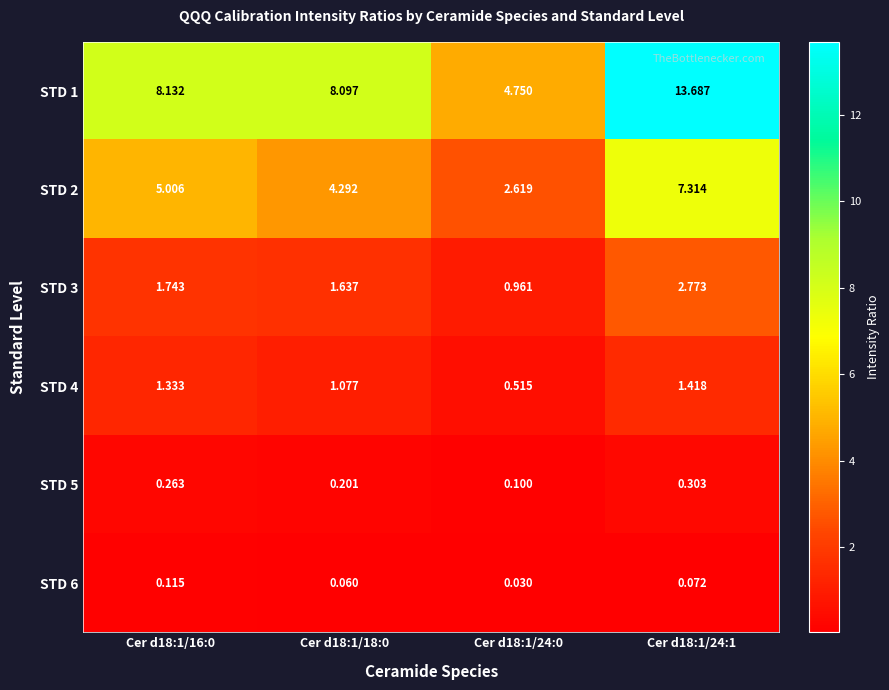

Is the value of STD 2 at Cer d18:1/16:0 greater than the value of STD 3 at Cer d18:1/16:0?

Yes